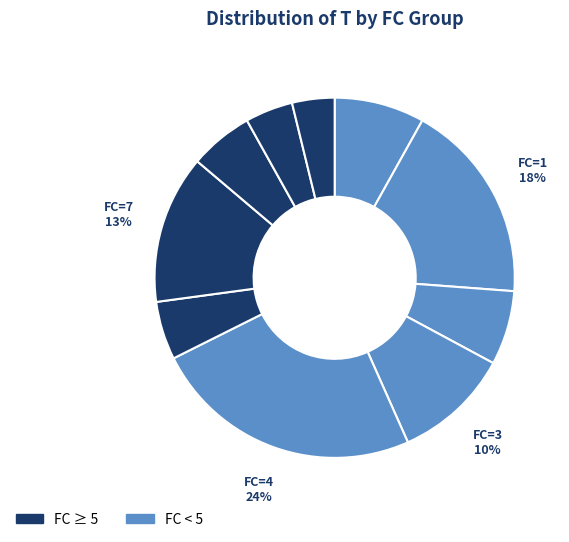

How many segments does this pie chart have?

10